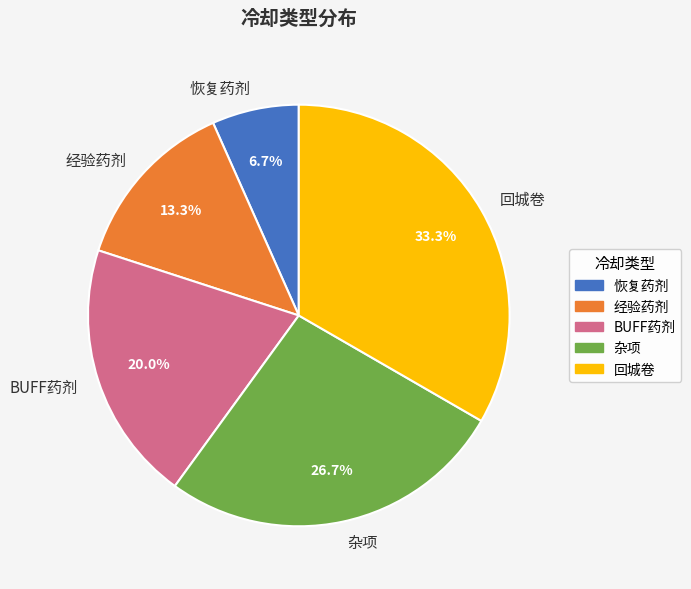

To the nearest percent, what is the combined percentage of 经验药剂 and BUFF药剂?

33%